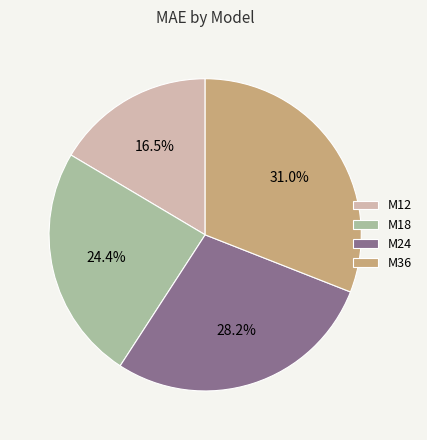

Which has a higher value, M18 or M36?

M36